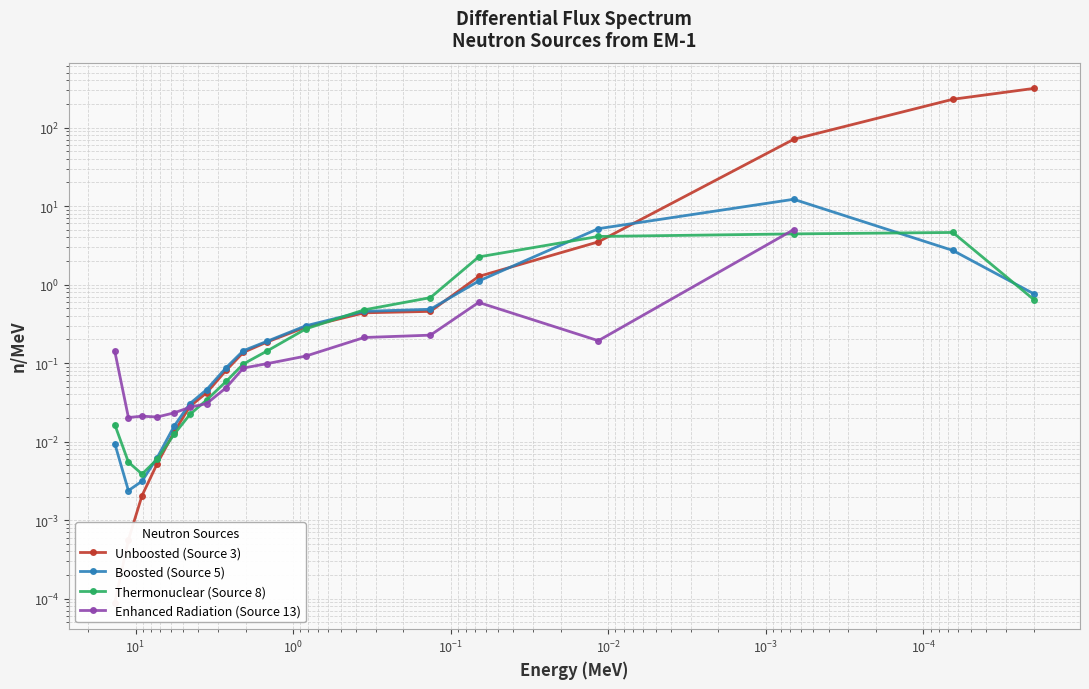

List the series in order of their peak value, highest first.

Unboosted (Source 3), Boosted (Source 5), Enhanced Radiation (Source 13), Thermonuclear (Source 8)